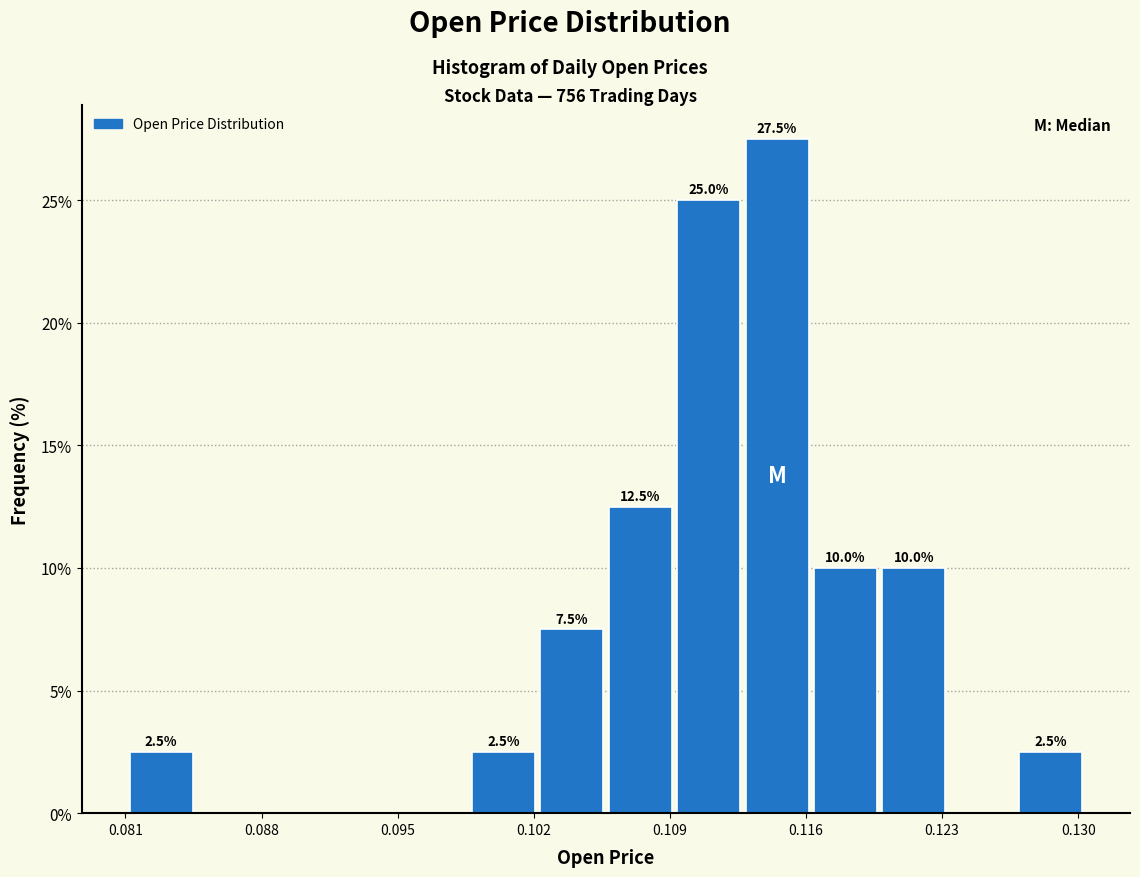

Read against the x-axis, roughly where is the centre of the tallest bar?

0.115